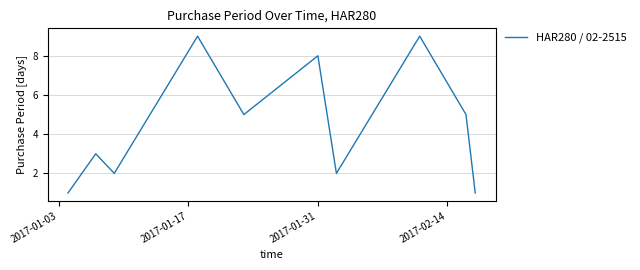

What is the greatest value displayed?

9